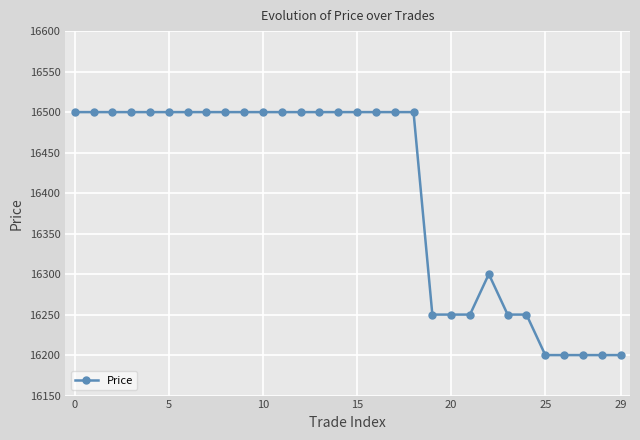

Is this an area chart (filled region under the line)?

No